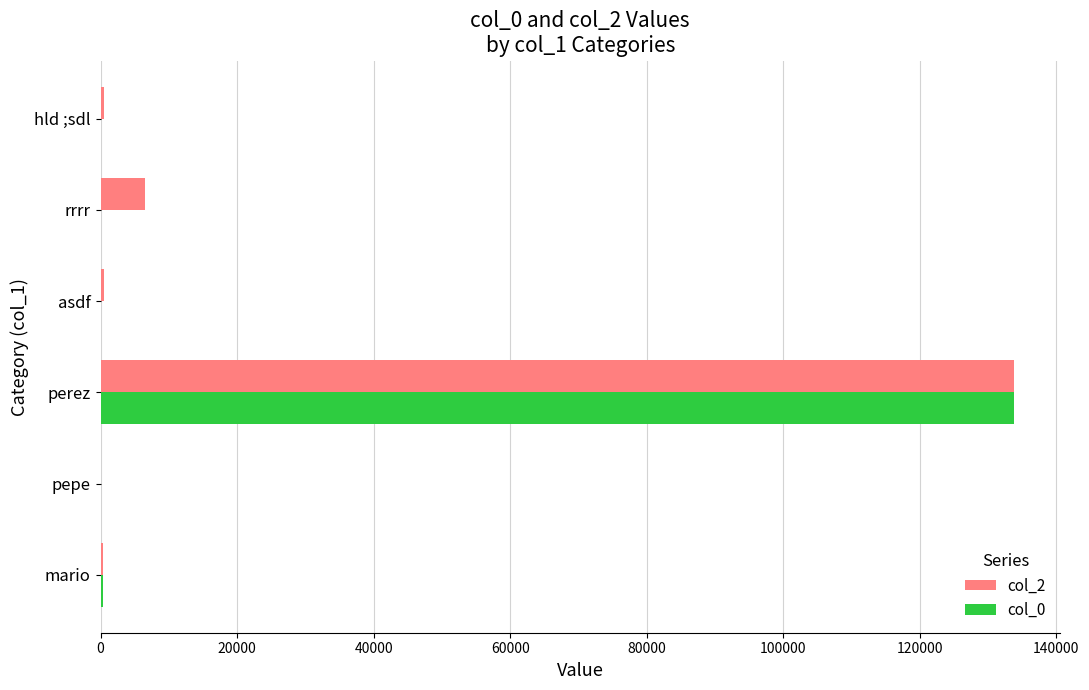

The col_2 series shows 133812 at perez. True or false?

True